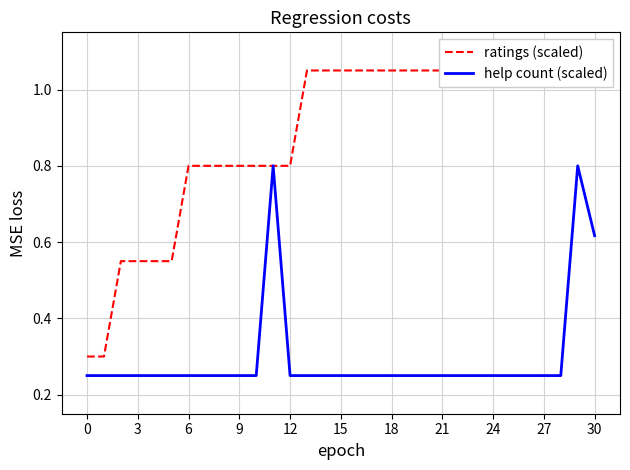

In help count (scaled), how many points are higher than both neighbors (excluding endpoints)?

2